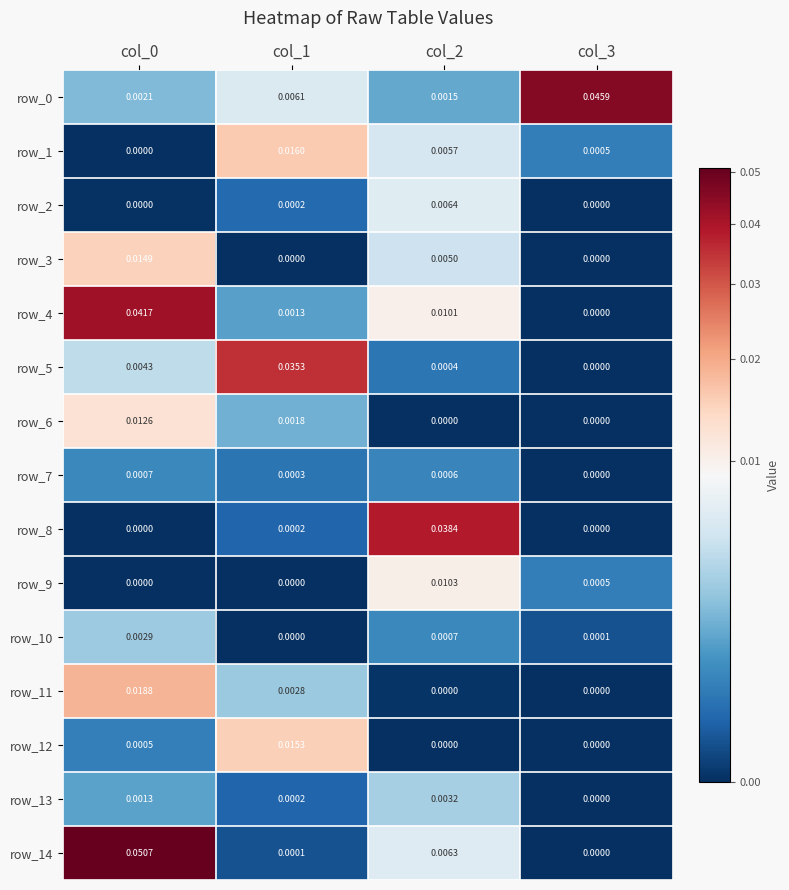

Is the value of row_4 at col_0 greater than the value of row_8 at col_0?

Yes